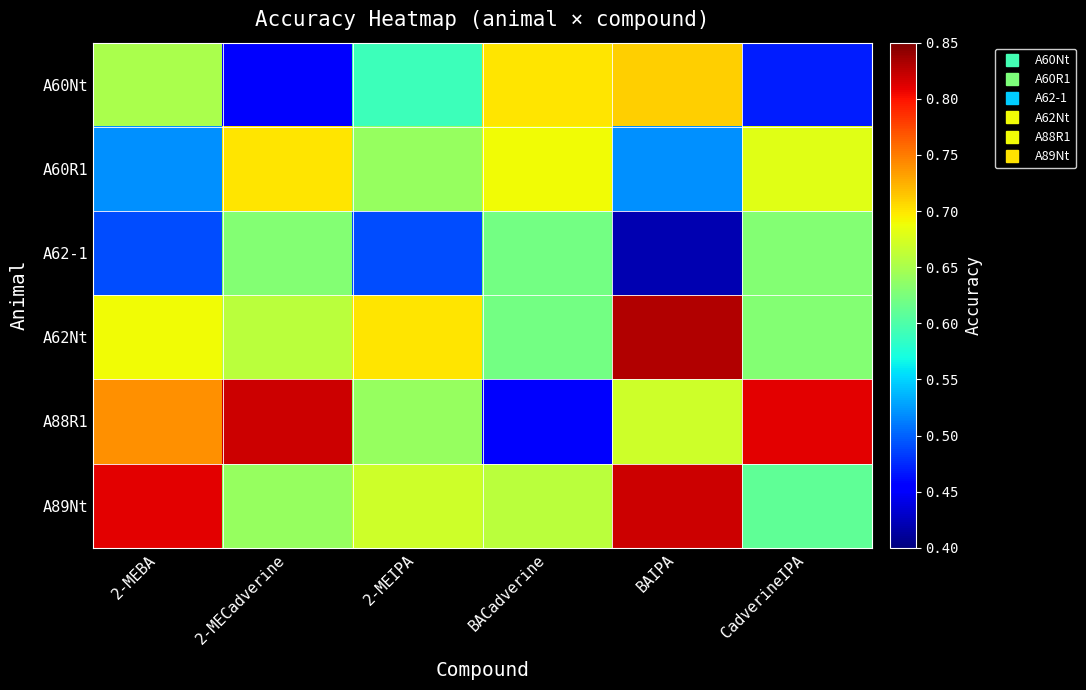

Reading left to right, list all the values displayed in this chart.

A60Nt: 2-MEBA=0.7	2-MECadverine=0.5	2-MEIPA=0.6	BACadverine=0.7	BAIPA=0.7	CadverineIPA=0.5
A60R1: 2-MEBA=0.5	2-MECadverine=0.7	2-MEIPA=0.6	BACadverine=0.7	BAIPA=0.5	CadverineIPA=0.7
A62-1: 2-MEBA=0.5	2-MECadverine=0.6	2-MEIPA=0.5	BACadverine=0.6	BAIPA=0.4	CadverineIPA=0.6
A62Nt: 2-MEBA=0.7	2-MECadverine=0.7	2-MEIPA=0.7	BACadverine=0.6	BAIPA=0.8	CadverineIPA=0.6
A88R1: 2-MEBA=0.7	2-MECadverine=0.8	2-MEIPA=0.6	BACadverine=0.5	BAIPA=0.7	CadverineIPA=0.8
A89Nt: 2-MEBA=0.8	2-MECadverine=0.6	2-MEIPA=0.7	BACadverine=0.7	BAIPA=0.8	CadverineIPA=0.6